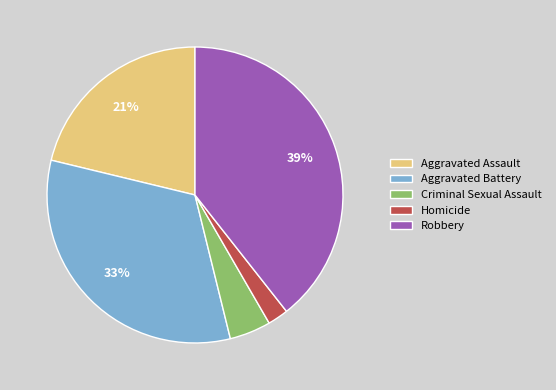

How many slices are in this pie chart?

5